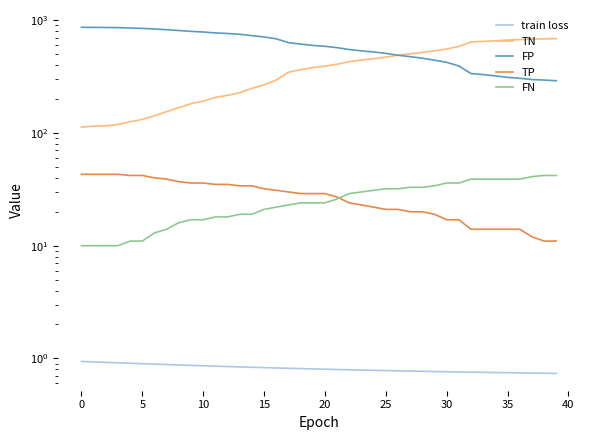

How many series are shown in this chart?

5